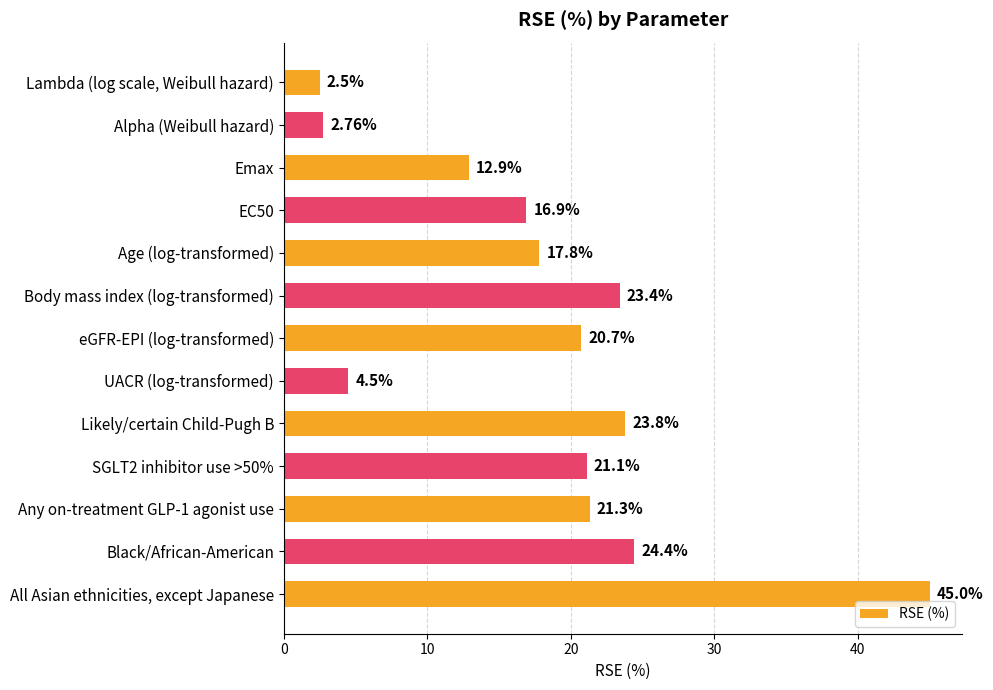

Where is the data nearest to the value 23?

Body mass index (log-transformed)